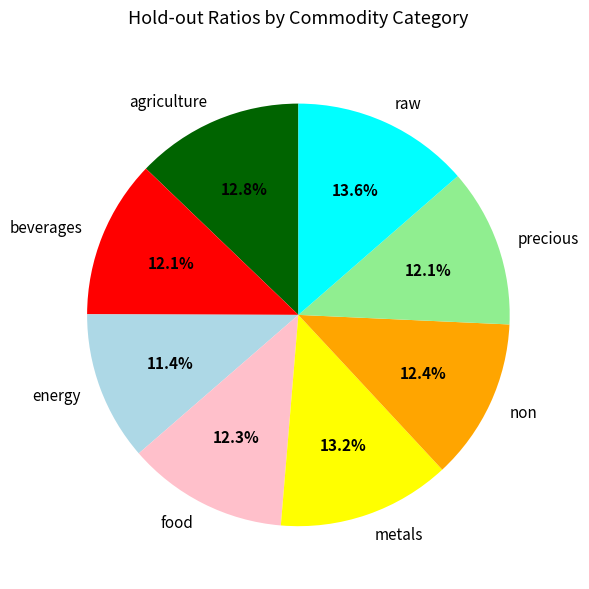

Combined, what portion of the pie is agriculture and food?

25.1%